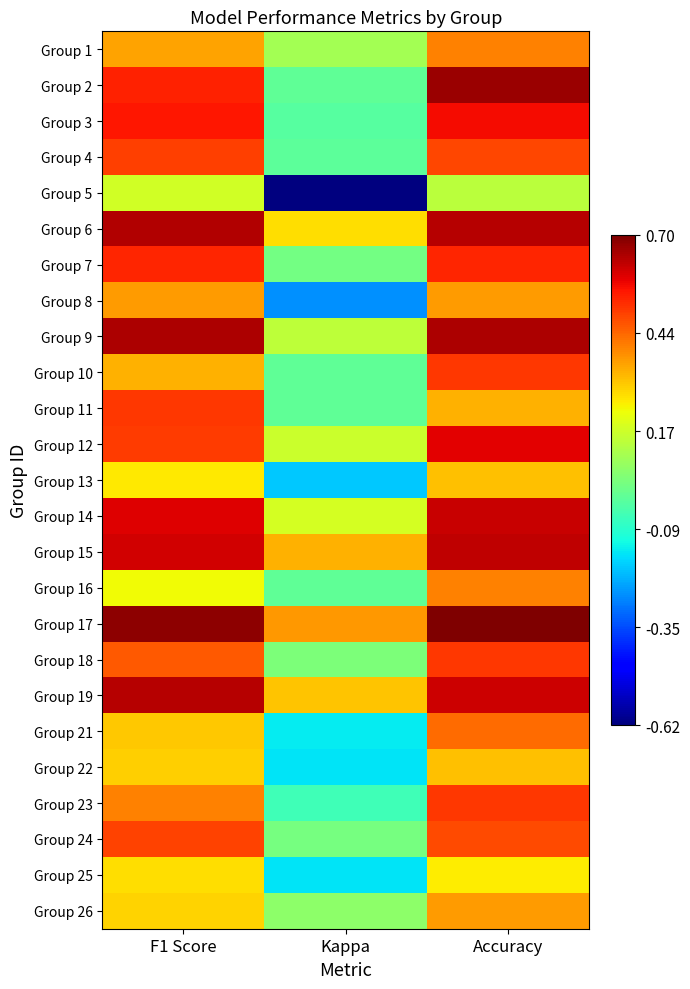

Reading left to right, transcribe all the data shown in this chart.

Group 1: F1 Score=0.4	Kappa=0.1	Accuracy=0.4
Group 2: F1 Score=0.5	Kappa=0.0	Accuracy=0.7
Group 3: F1 Score=0.5	Kappa=-0.0	Accuracy=0.6
Group 4: F1 Score=0.5	Kappa=-0.0	Accuracy=0.5
Group 5: F1 Score=0.2	Kappa=-0.6	Accuracy=0.1
Group 6: F1 Score=0.6	Kappa=0.3	Accuracy=0.6
Group 7: F1 Score=0.5	Kappa=0.0	Accuracy=0.5
Group 8: F1 Score=0.4	Kappa=-0.3	Accuracy=0.4
Group 9: F1 Score=0.6	Kappa=0.2	Accuracy=0.6
Group 10: F1 Score=0.3	Kappa=0.0	Accuracy=0.5
Group 11: F1 Score=0.5	Kappa=0.0	Accuracy=0.3
Group 12: F1 Score=0.5	Kappa=0.2	Accuracy=0.6
Group 13: F1 Score=0.3	Kappa=-0.2	Accuracy=0.3
Group 14: F1 Score=0.6	Kappa=0.2	Accuracy=0.6
Group 15: F1 Score=0.6	Kappa=0.3	Accuracy=0.6
Group 16: F1 Score=0.2	Kappa=0.0	Accuracy=0.4
Group 17: F1 Score=0.7	Kappa=0.4	Accuracy=0.7
Group 18: F1 Score=0.5	Kappa=0.0	Accuracy=0.5
Group 19: F1 Score=0.6	Kappa=0.3	Accuracy=0.6
Group 21: F1 Score=0.3	Kappa=-0.1	Accuracy=0.4
Group 22: F1 Score=0.3	Kappa=-0.2	Accuracy=0.3
Group 23: F1 Score=0.4	Kappa=-0.1	Accuracy=0.5
Group 24: F1 Score=0.5	Kappa=0.0	Accuracy=0.5
Group 25: F1 Score=0.3	Kappa=-0.2	Accuracy=0.2
Group 26: F1 Score=0.3	Kappa=0.1	Accuracy=0.4